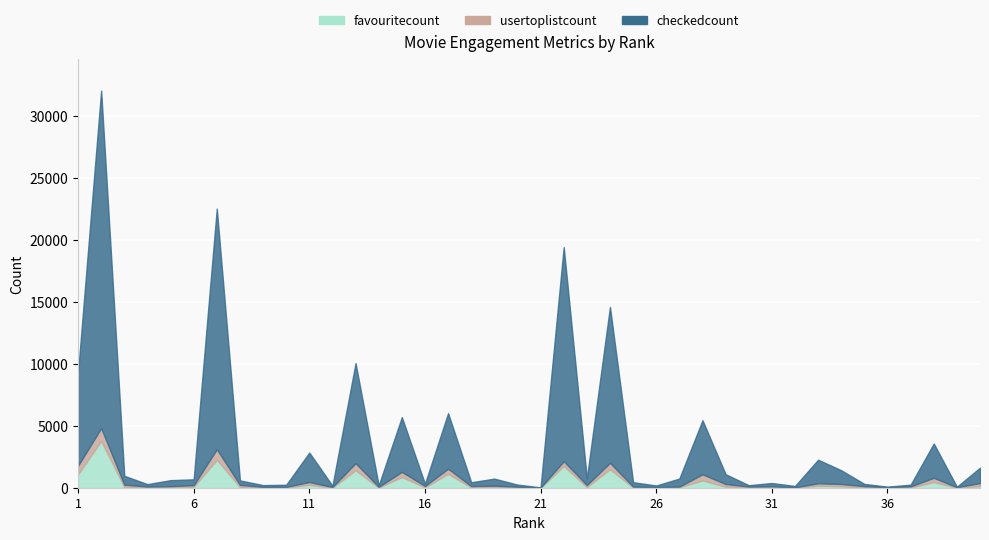

What is the total value across all series at 34?

1408